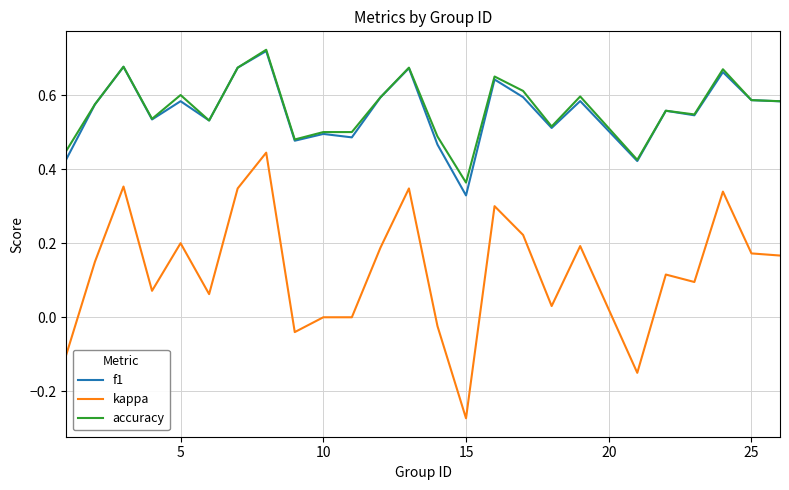

True or false: kappa and f1 cross at least once.

False